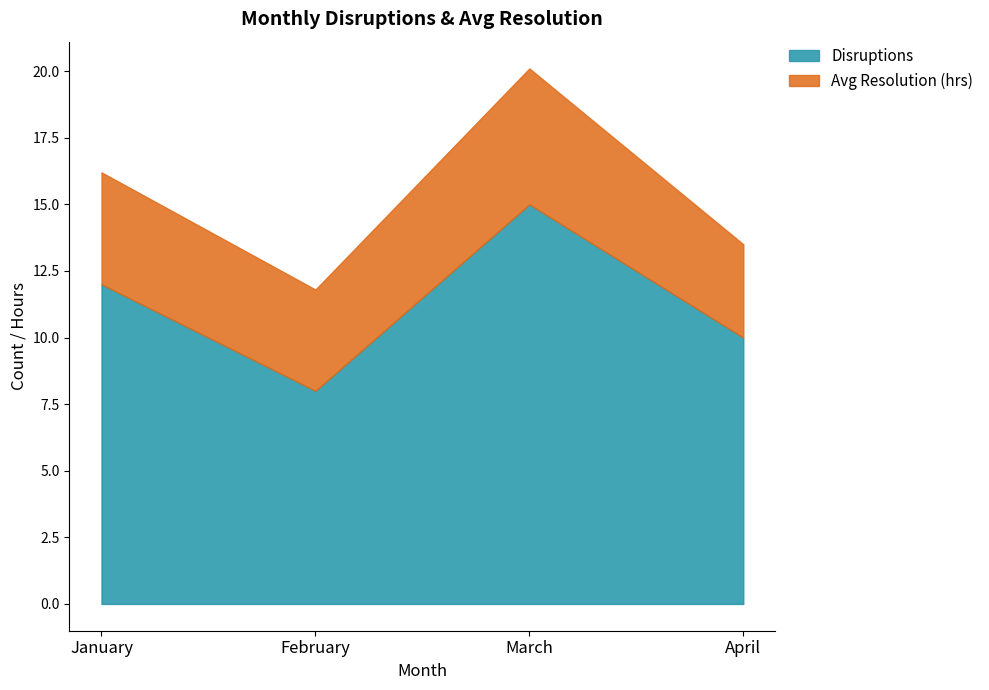

Where is Avg Resolution (hrs) nearest to the value 4?

January